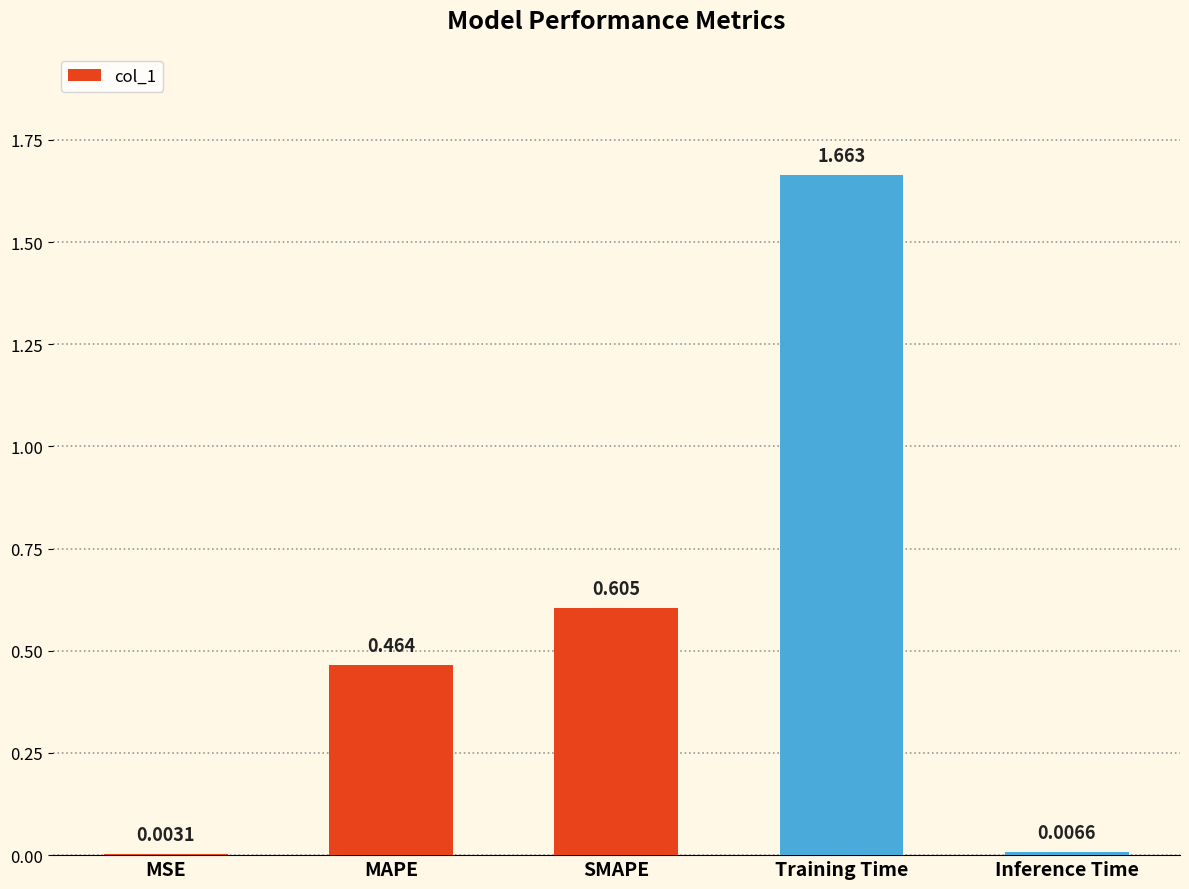

At which label is the value closest to 0?

MSE